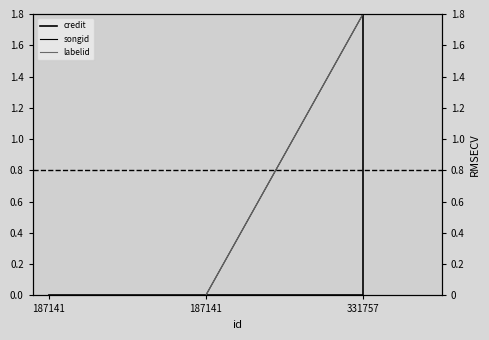

What are all the series names shown in the legend?

credit, songid, labelid